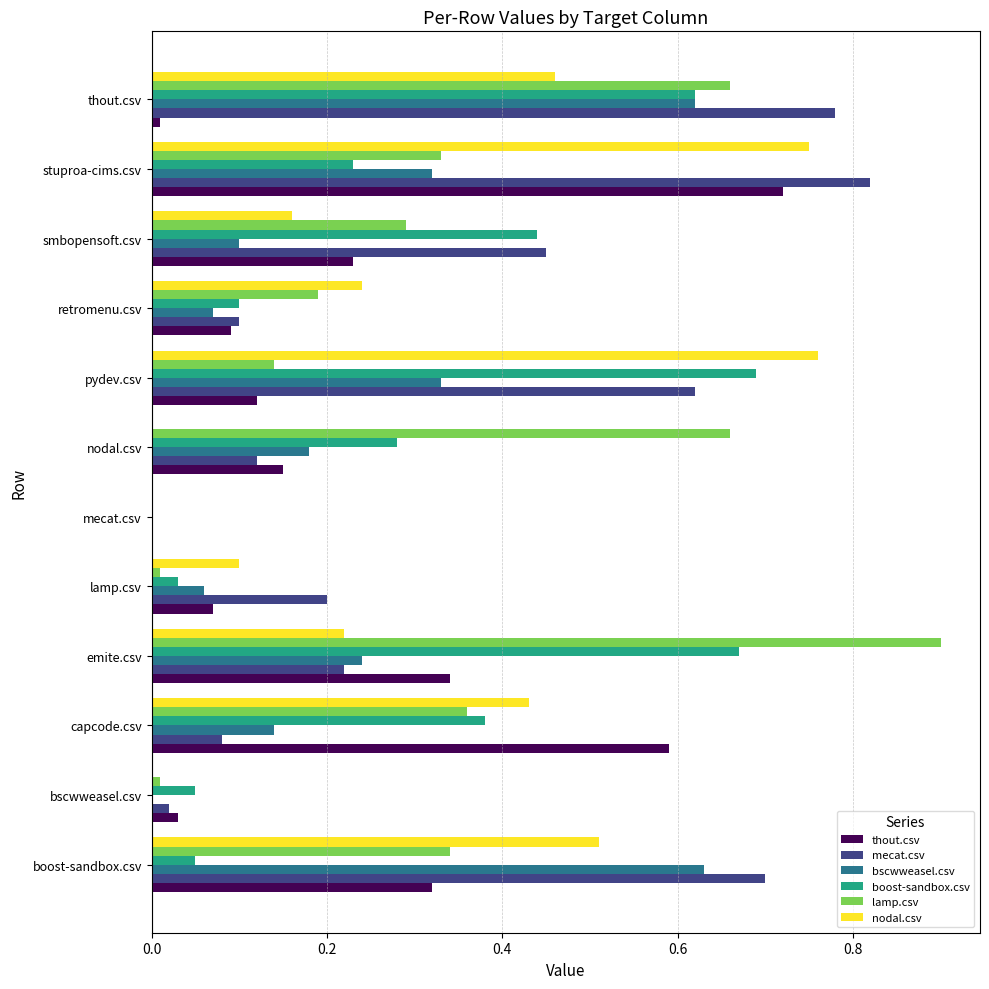

Is it true that boost-sandbox.csv equals 0.0 at lamp.csv?

True